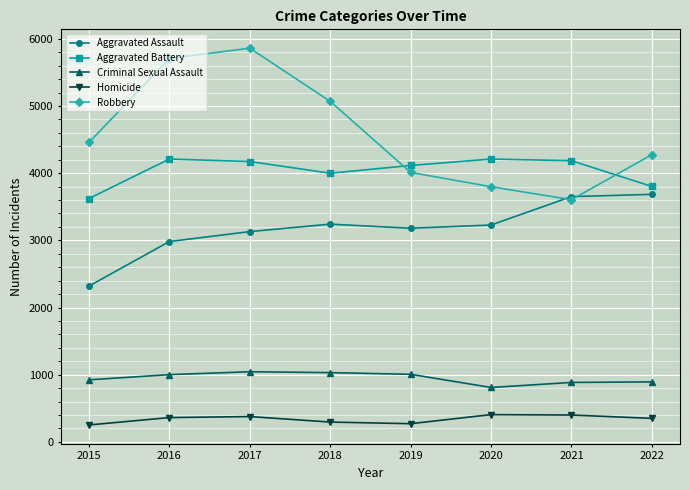

Rank the series by their maximum value, from highest to lowest.

Robbery, Aggravated Battery, Aggravated Assault, Criminal Sexual Assault, Homicide